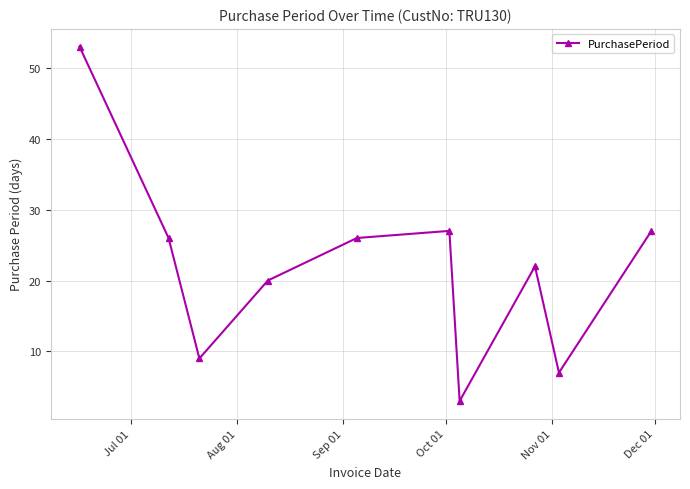

Is this an area chart (filled region under the line)?

No